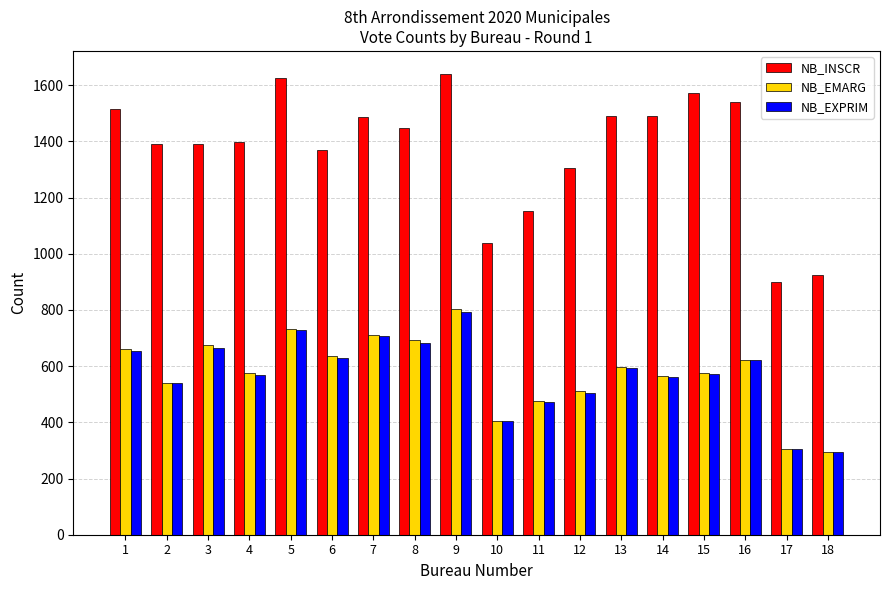

The value of NB_EXPRIM at 10 is 655. True or false?

False